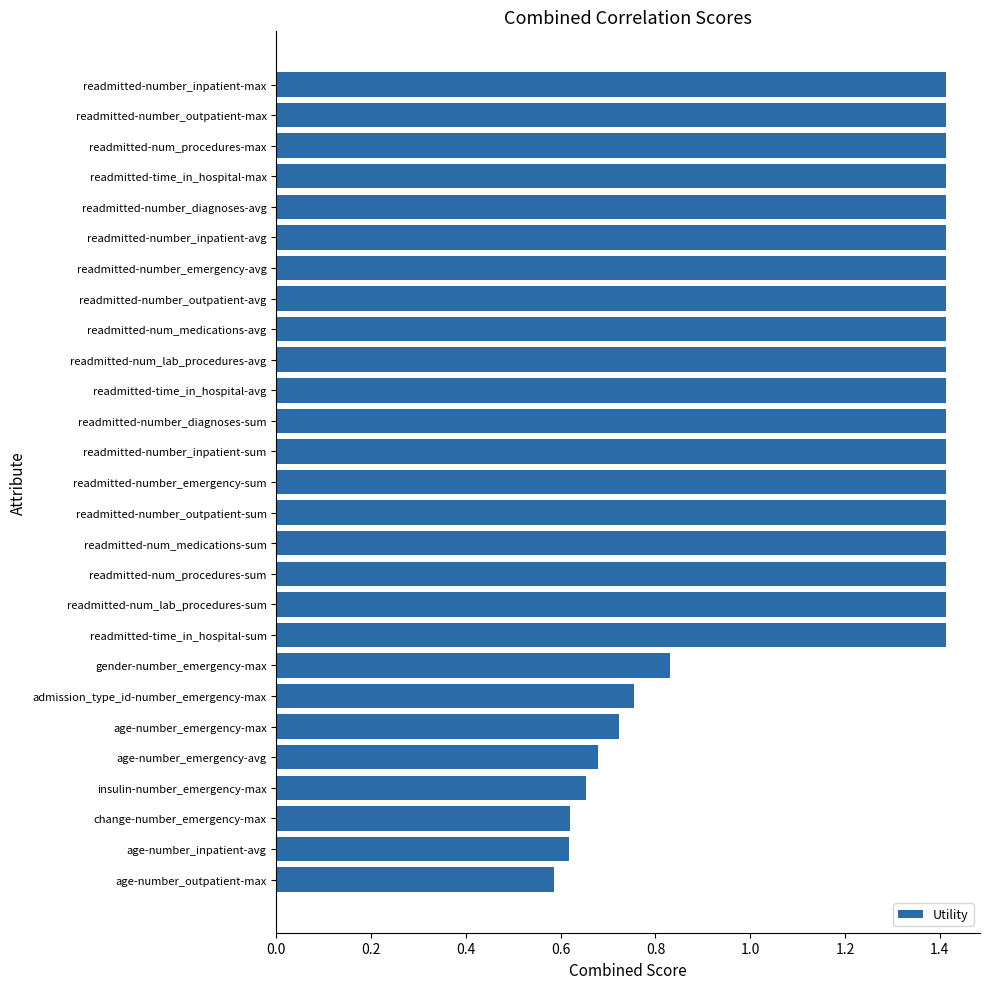

What is the greatest value displayed?

1.4